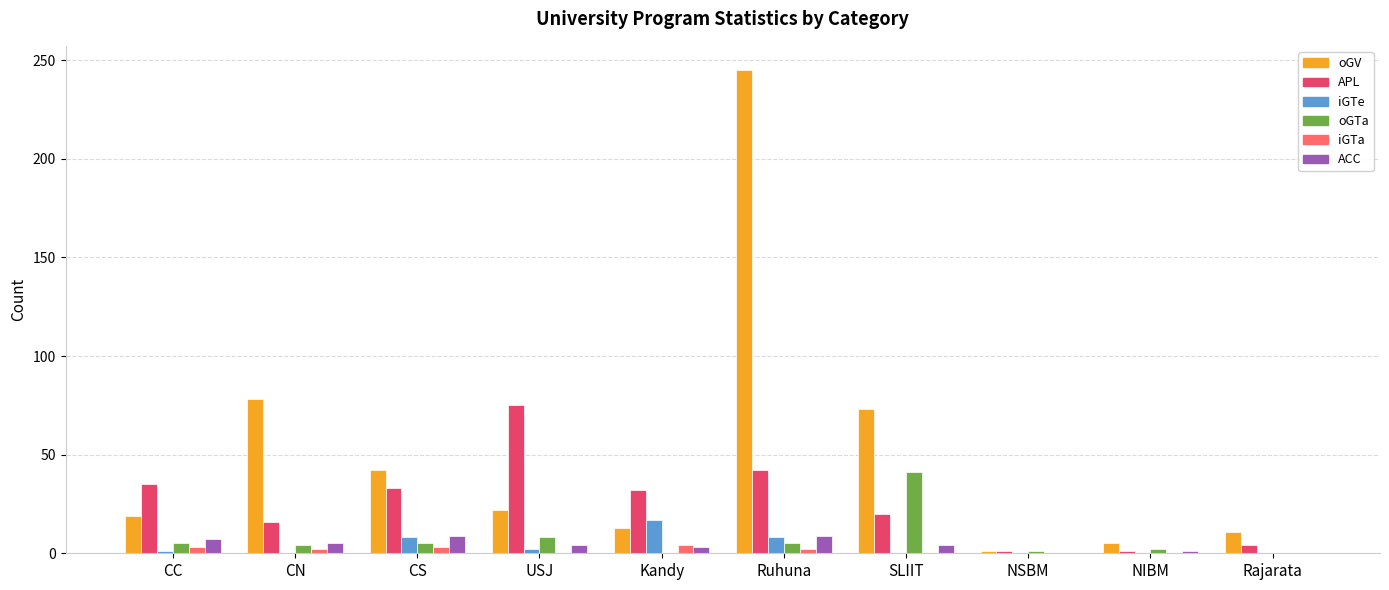

True or false: oGV has a value of 9 at CC.

False